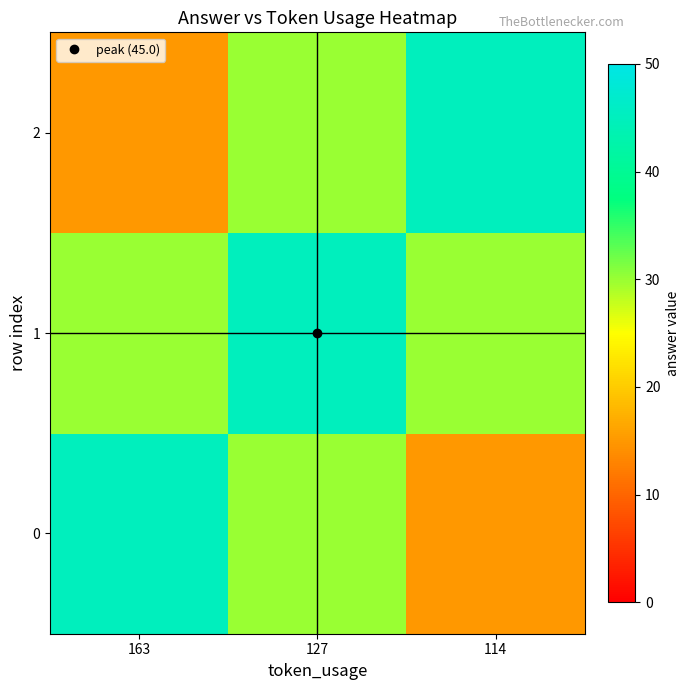

Which series has the largest total across all categories?

1